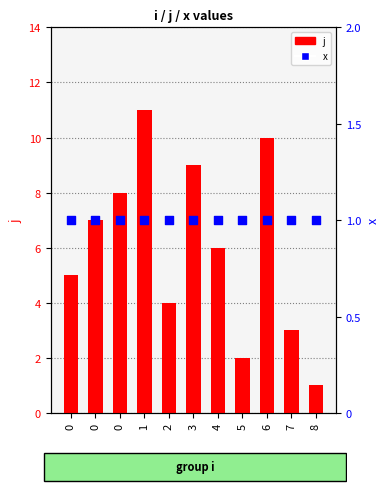

At how many categories does at least one series exceed 4?

7